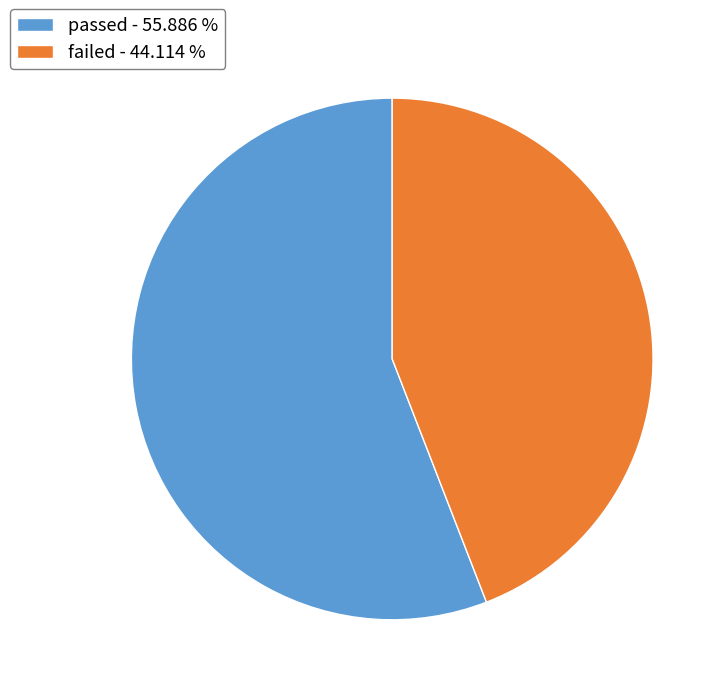

True or false: passed accounts for 51% of the total.

False